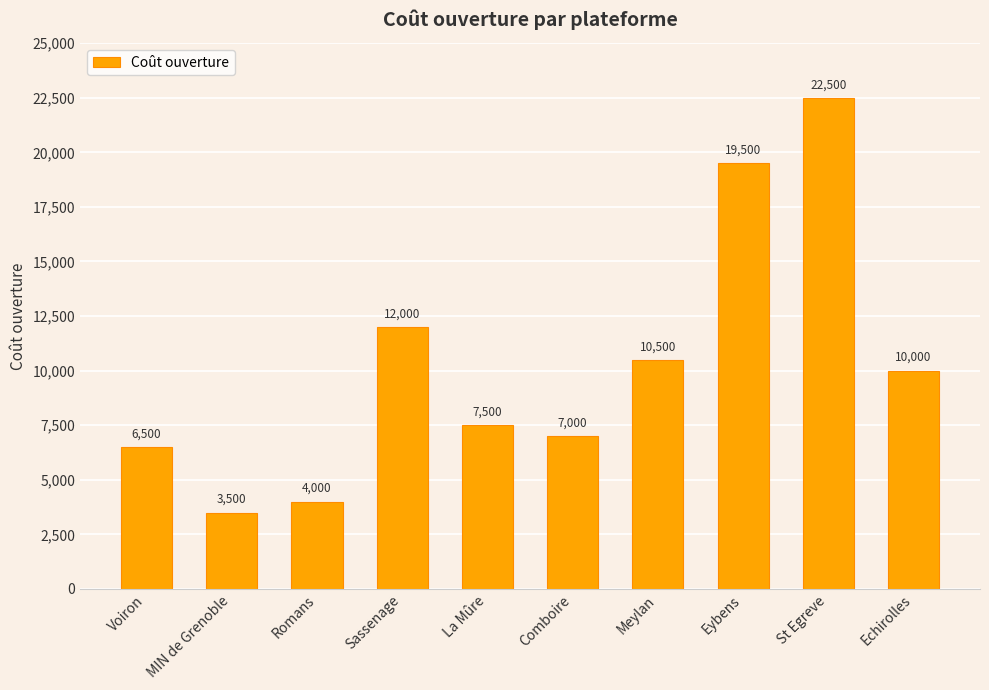

How many series are shown in this chart?

1